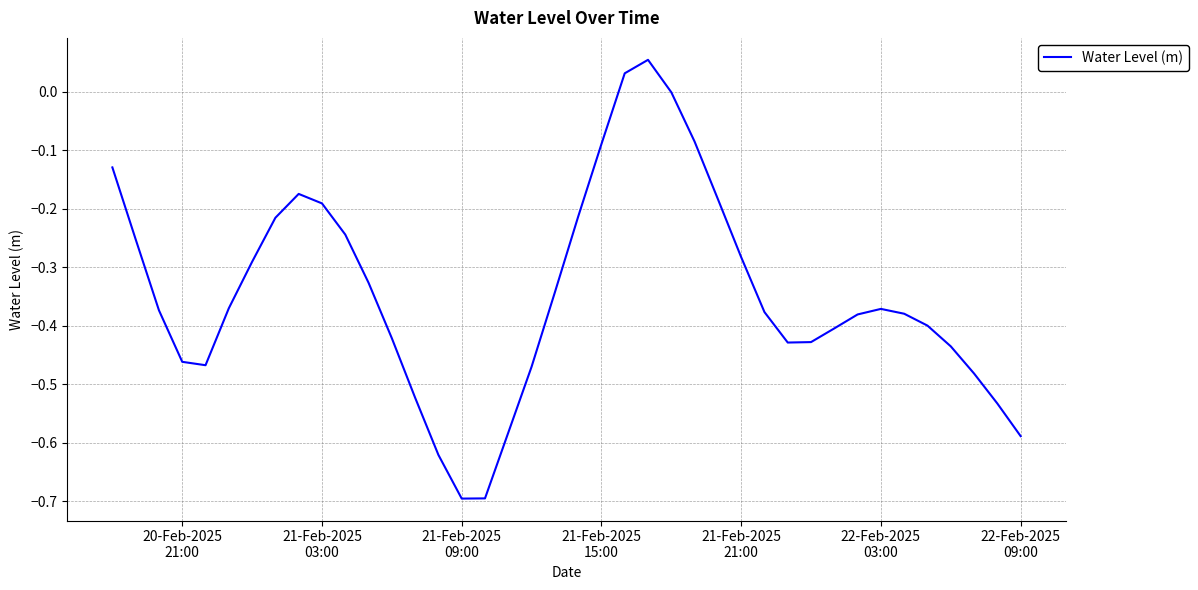

What is the sum of all values?

-13.8